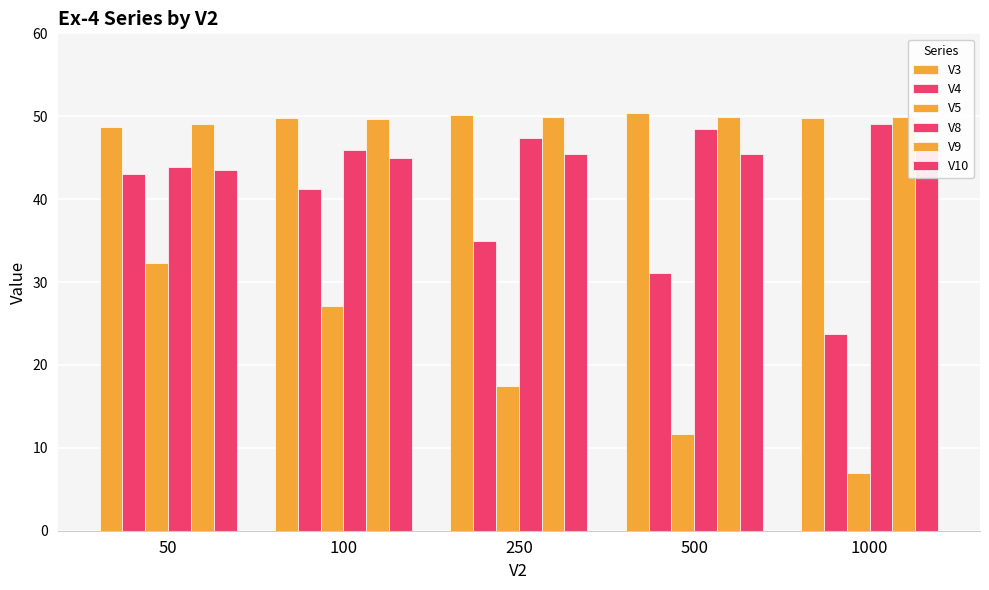

Which series has the largest total across all categories?

V3